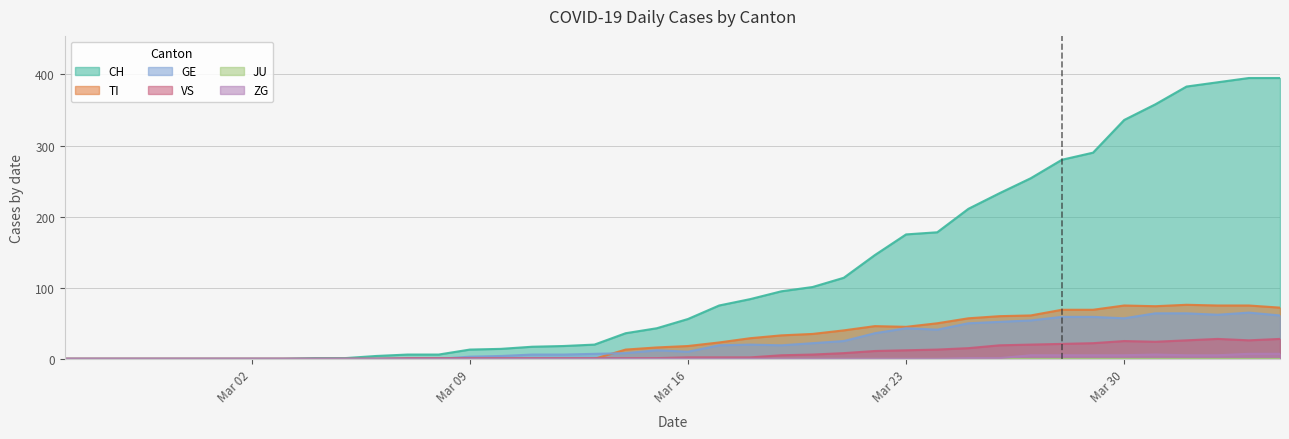

Which series has the largest range (max minus min)?

CH